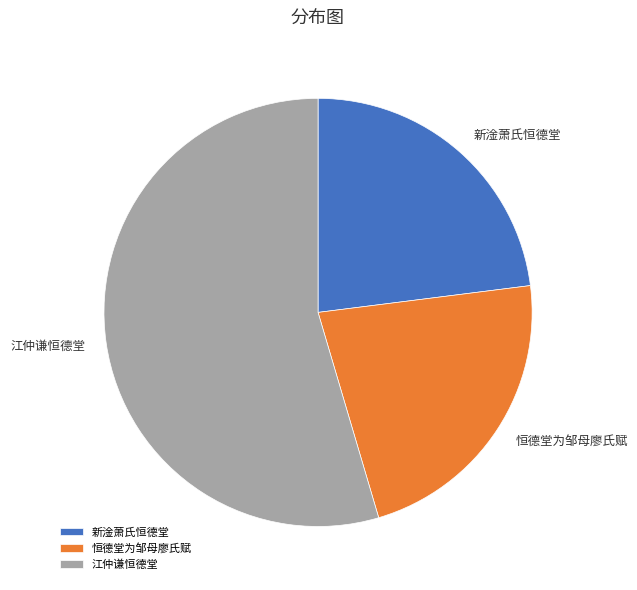

What is the ratio of the value at 新淦萧氏恒德堂 to the value at 江仲谦恒德堂?

0.4